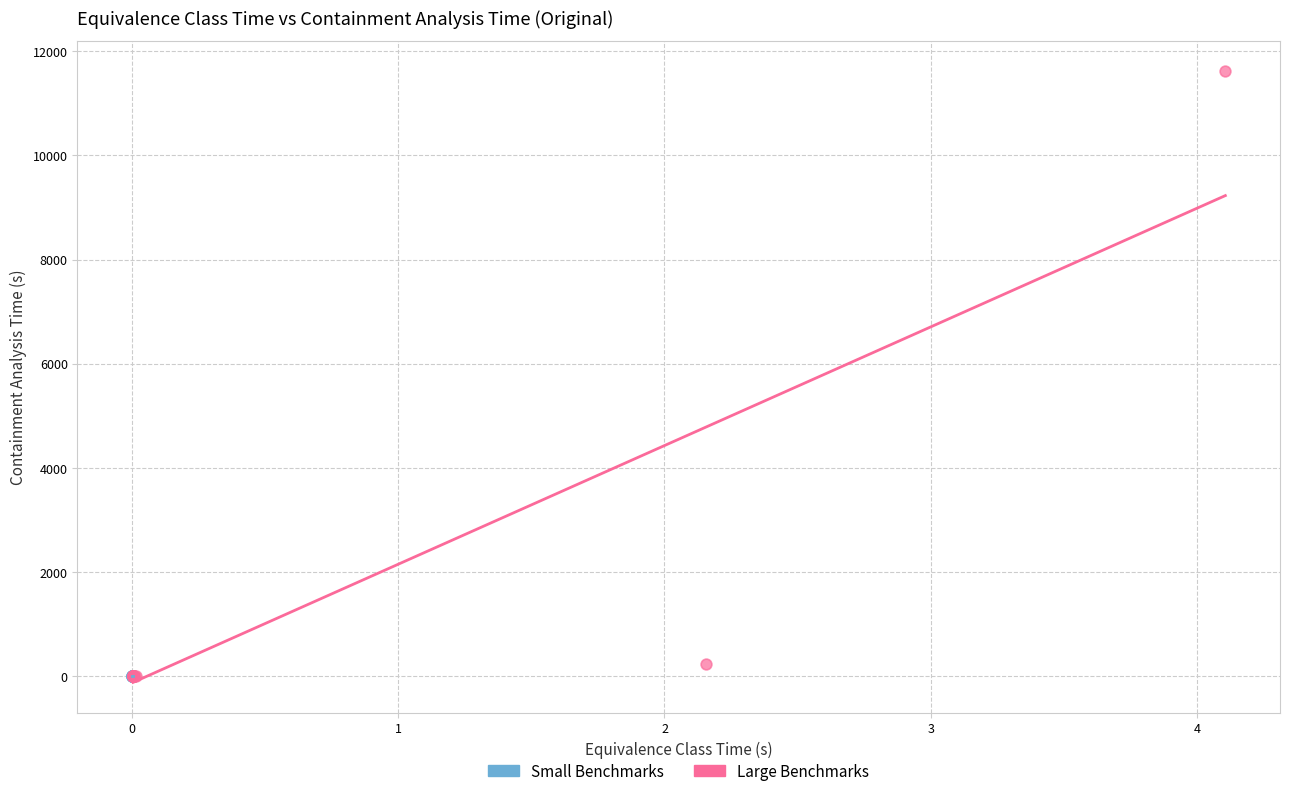

Which series has the widest spread of Y values?

Large Benchmarks